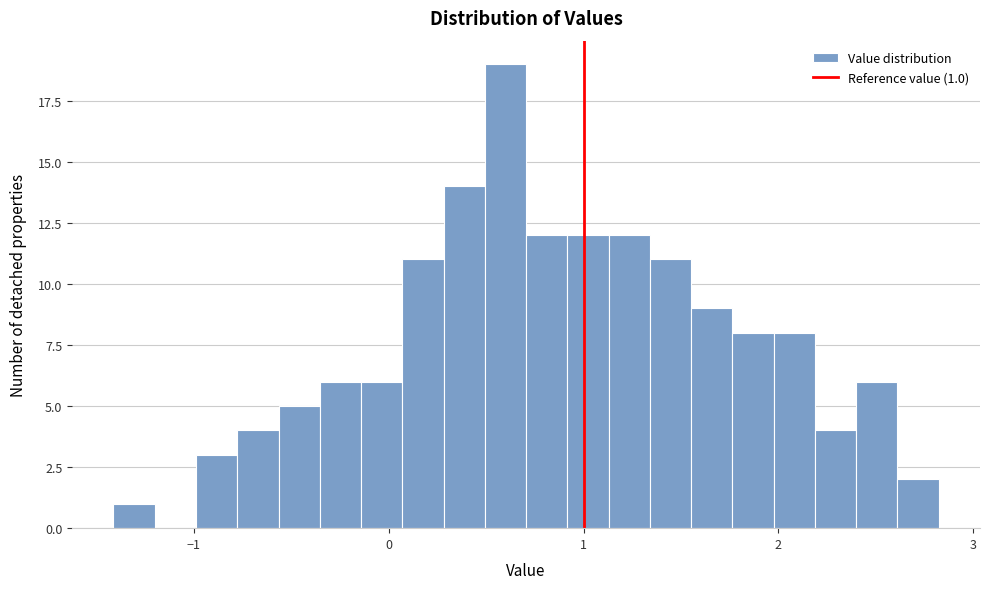

Read against the x-axis, roughly where is the centre of the tallest bar?

0.6